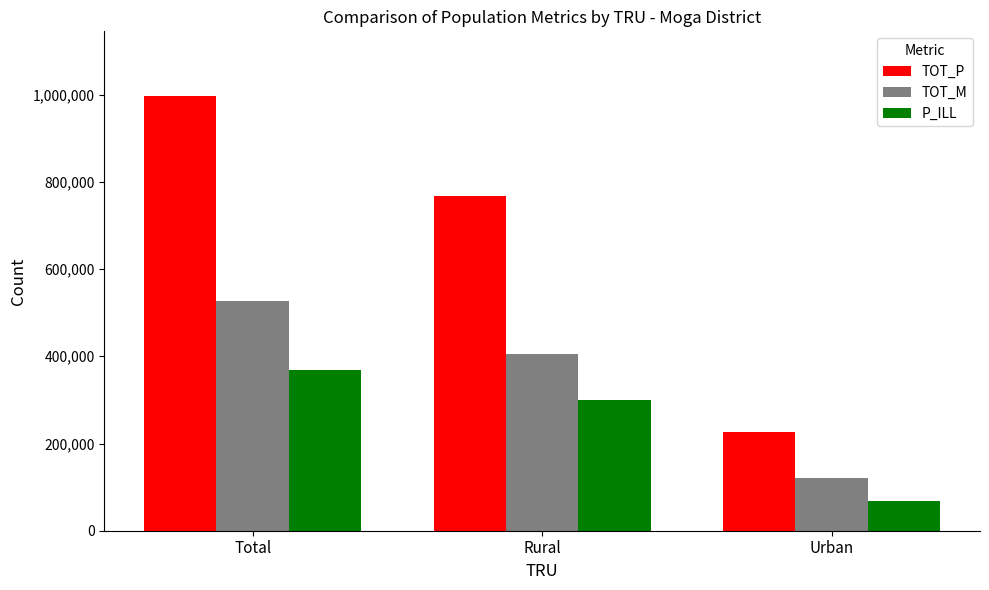

The TOT_M series shows 120216 at Urban. True or false?

True